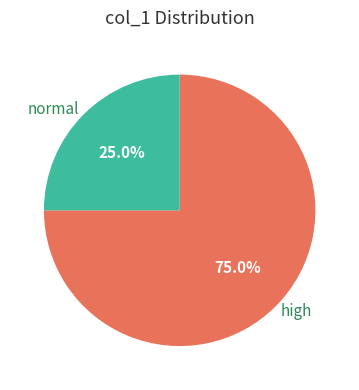

Rank the categories by value from lowest to highest.

normal, high